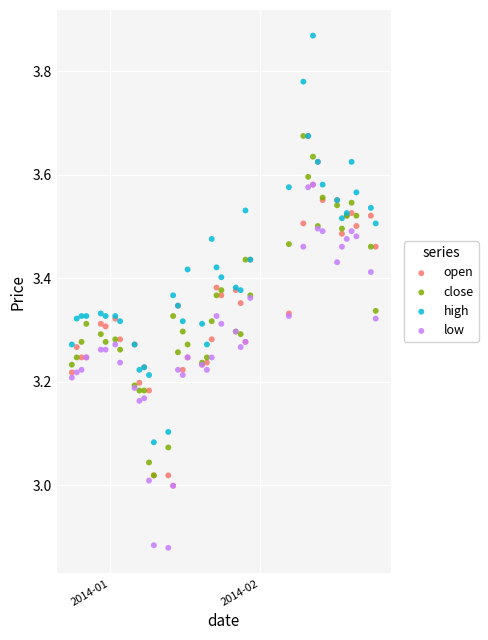

Which series contains the lowest Y value?

low